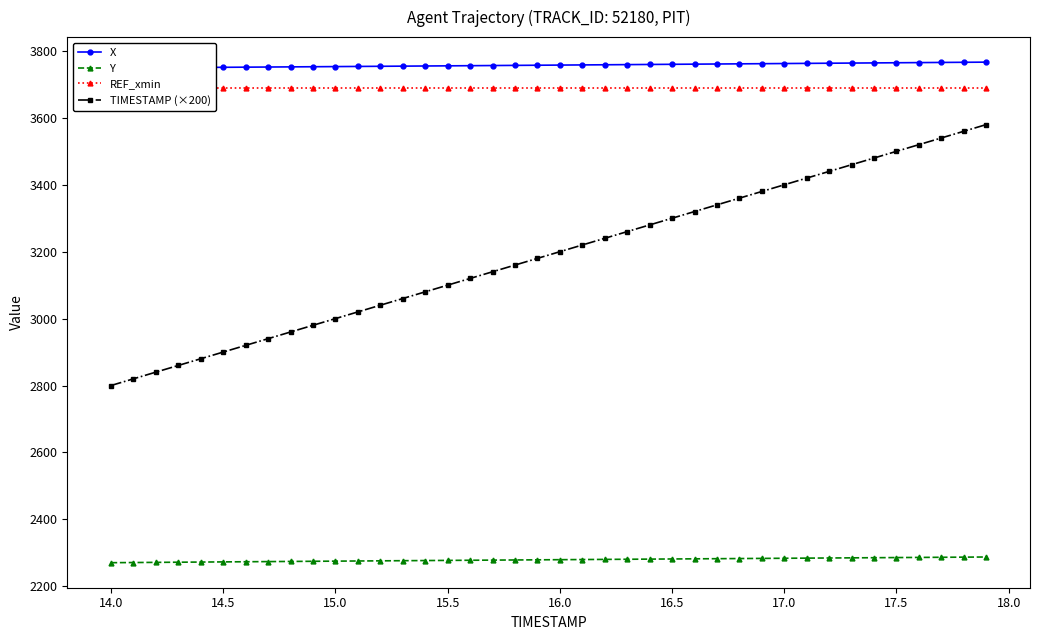

True or false: REF_xmin and X intersect in this chart.

False